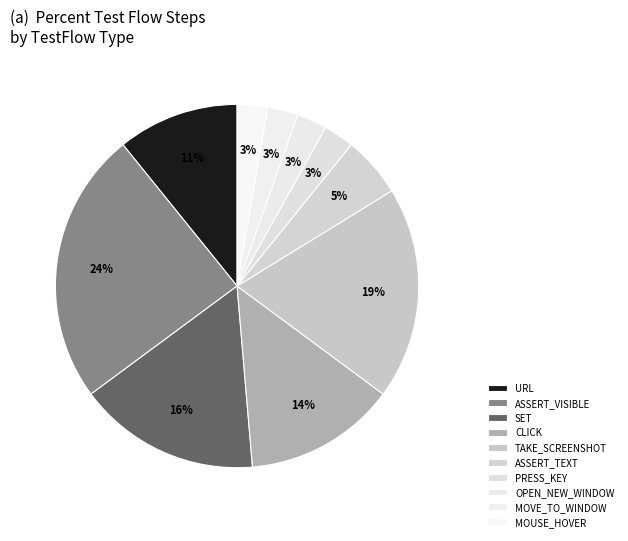

Count the number of slices in the pie.

10